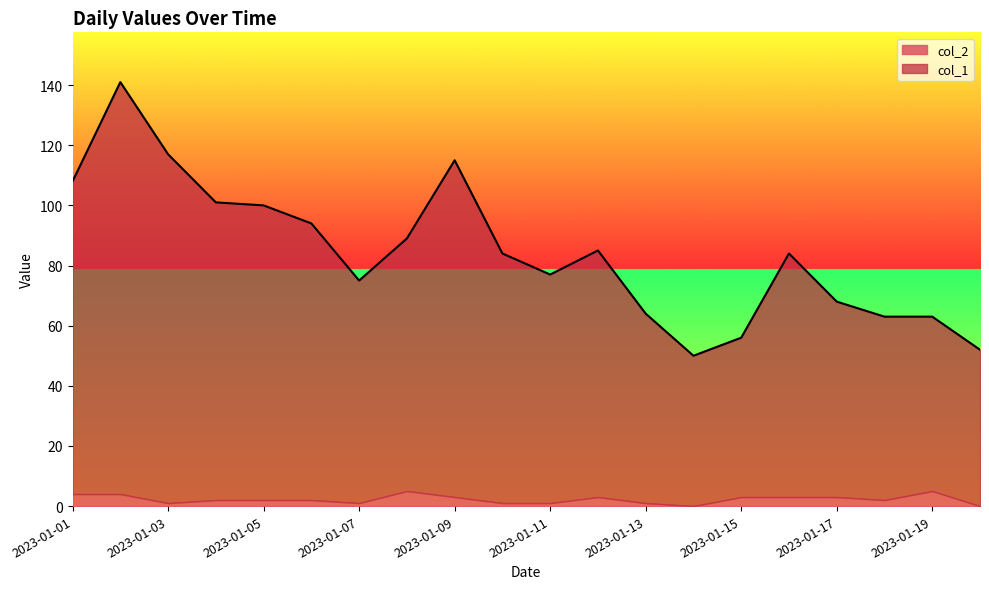

How many categories are shown in the chart?

20